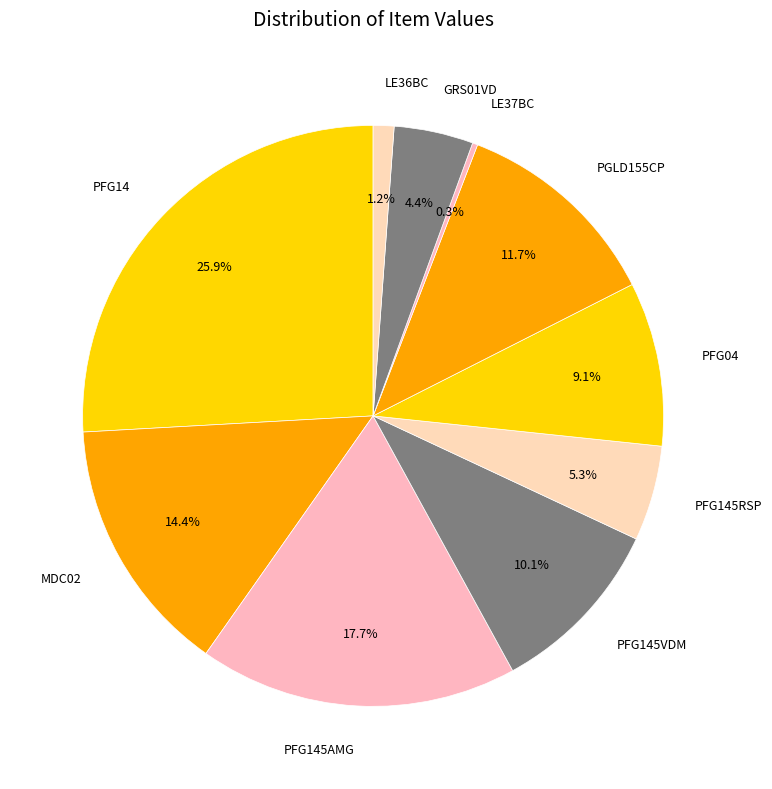

To the nearest percent, what is the combined percentage of MDC02 and PFG145VDM?

24%